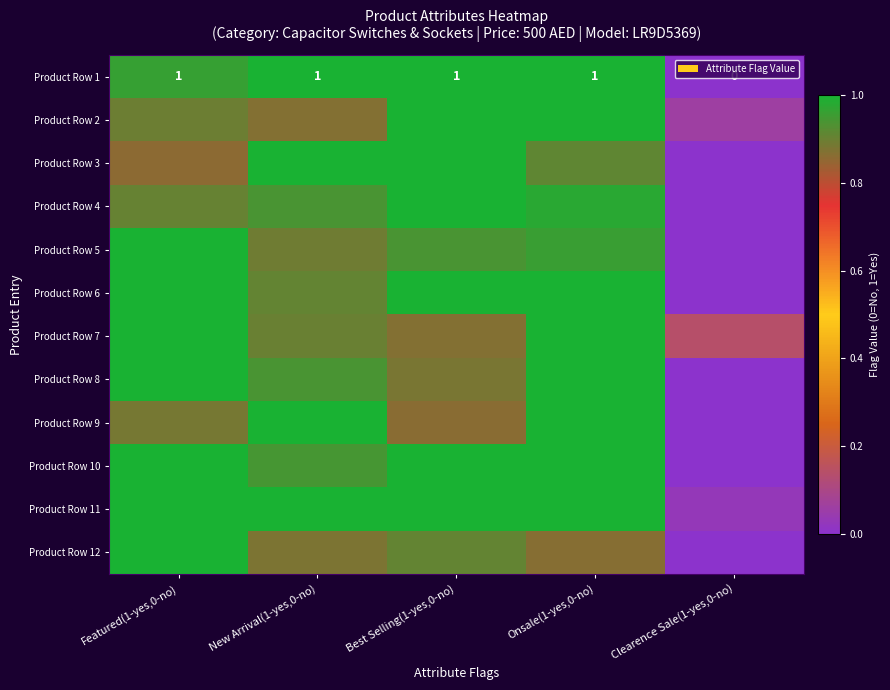

Is it true that Product Row 10 equals 1.7 at Best Selling(1-yes,0-no)?

False